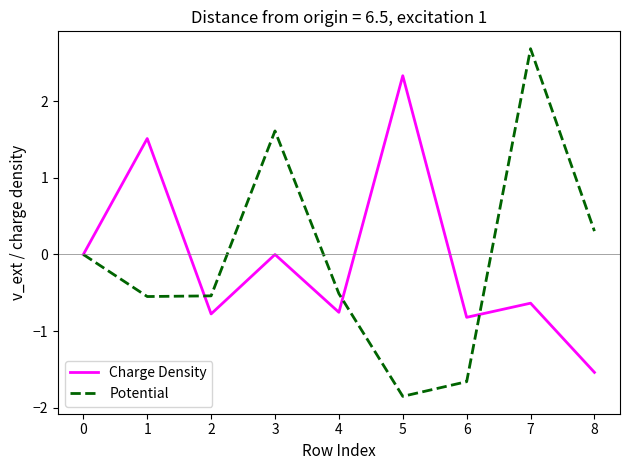

At which category is the sum across all series the highest?

7